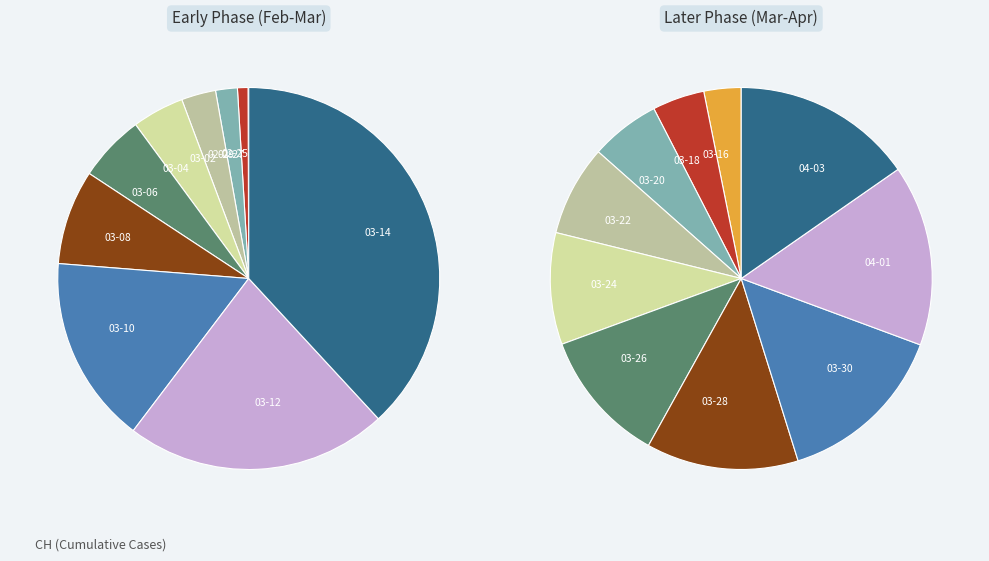

What is the change in value from 2020-02-29 to 2020-03-05?

+24